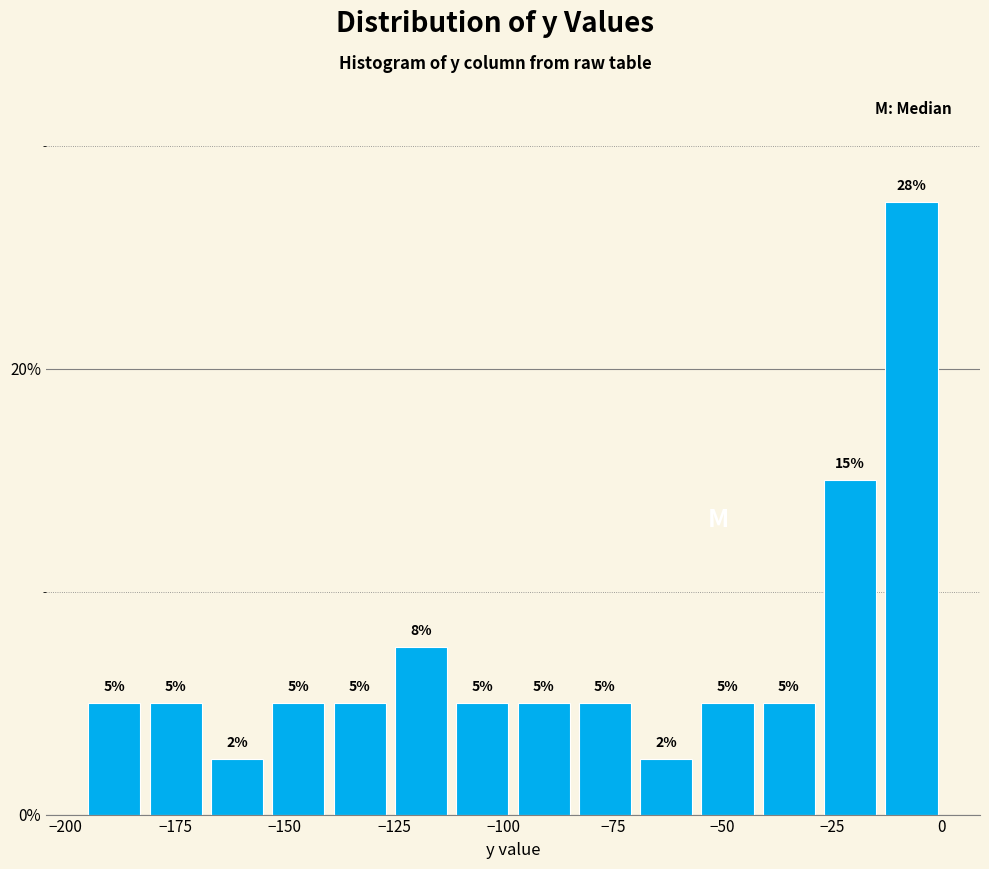

Around what value on the x-axis is the tallest bar? Give the approximate position of its centre, as read against the axis.

-5